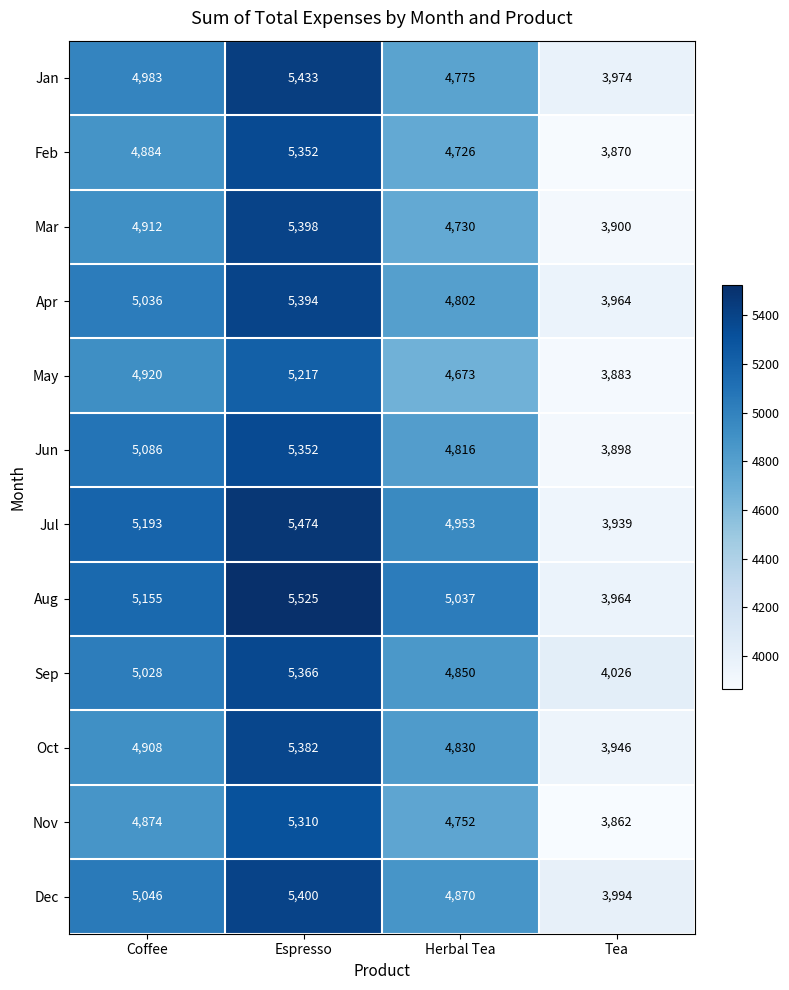

What is the difference between the highest and lowest values at Tea?

164